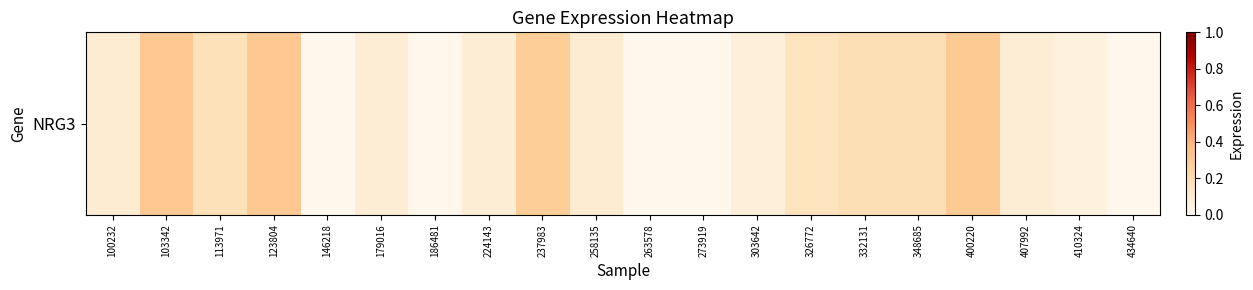

Reading left to right, extract all data points from this chart.

100232=0.1	103342=0.3	113971=0.2	123804=0.3	146218=0.0	179016=0.1	186481=0.0	224143=0.1	237983=0.3	258135=0.1	263578=0.0	273919=0.0	303642=0.1	326772=0.1	332131=0.2	348685=0.2	400220=0.3	407992=0.1	410324=0.1	434640=0.0